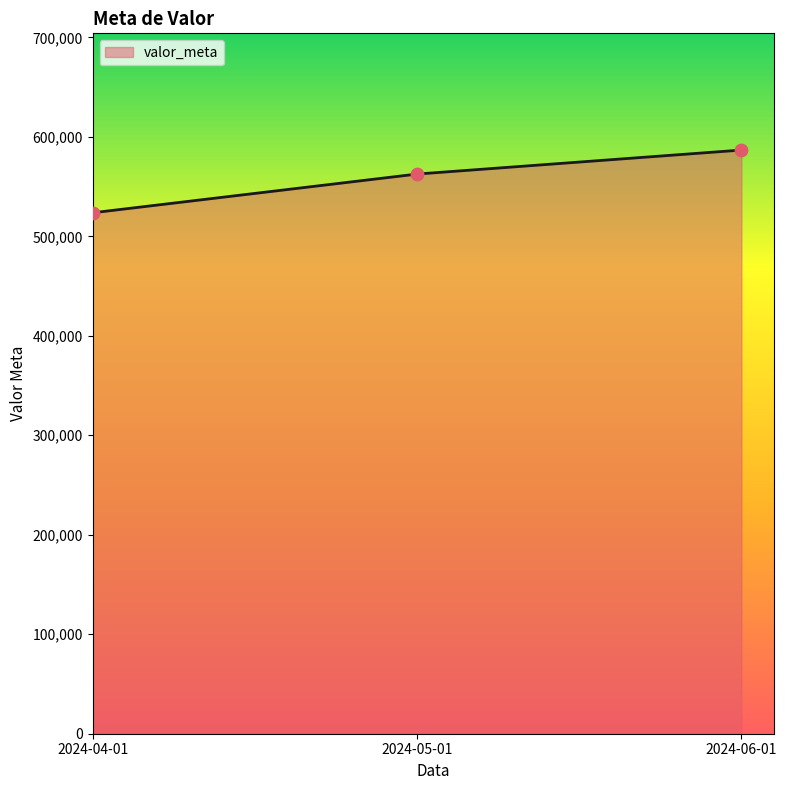

What is the change in value from 2024-05-01 to 2024-06-01?

+24125